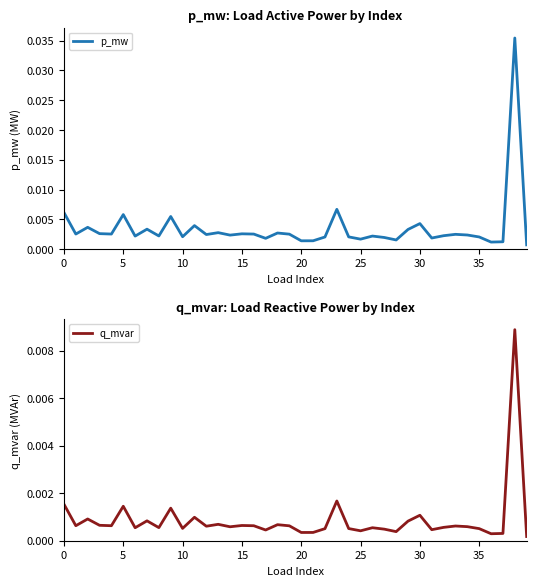

True or false: q_mvar and p_mw cross at least once.

False